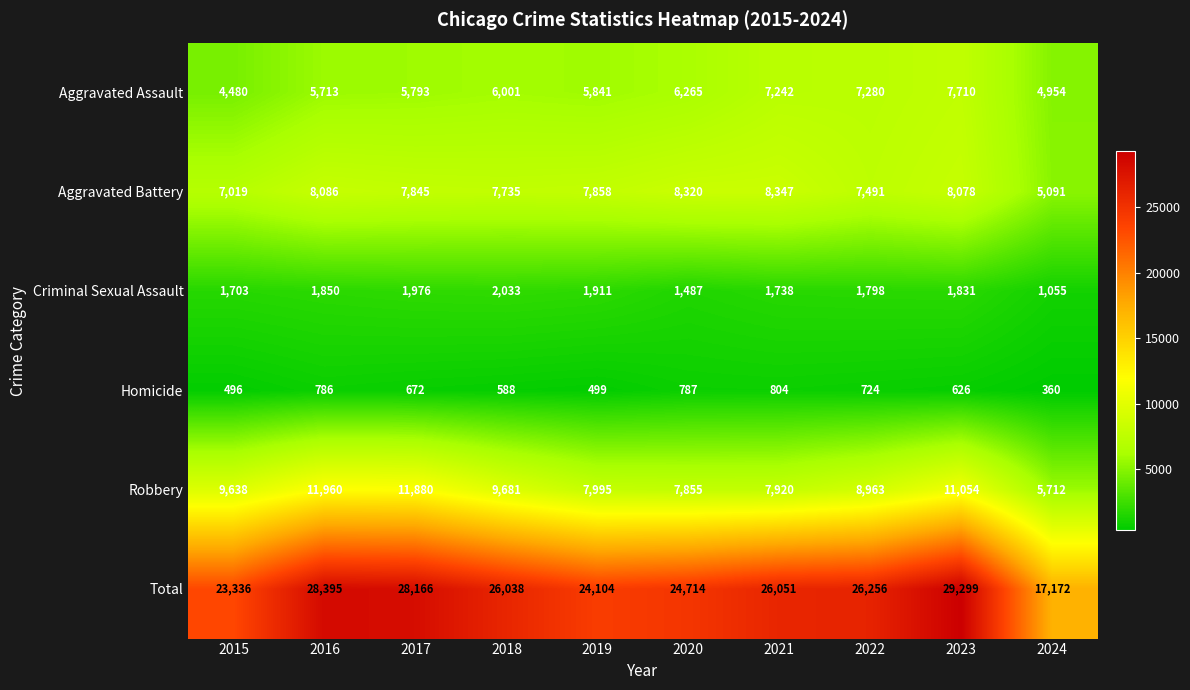

Rank the series by their maximum value, from lowest to highest.

Homicide, Criminal Sexual Assault, Aggravated Assault, Aggravated Battery, Robbery, Total